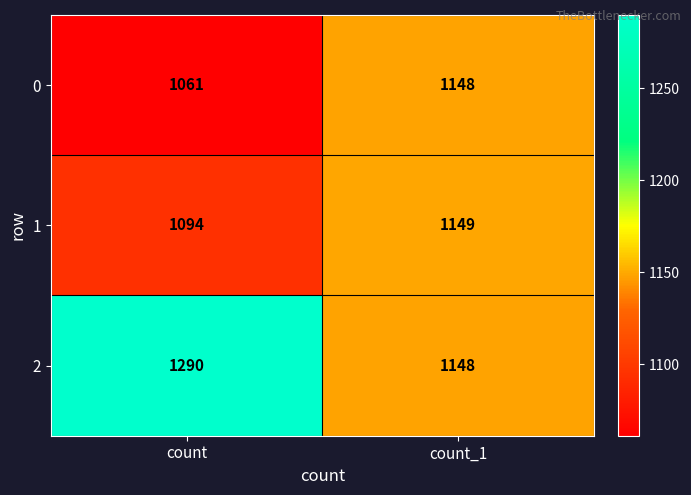

Is it true that 1 equals 1903 at count?

False